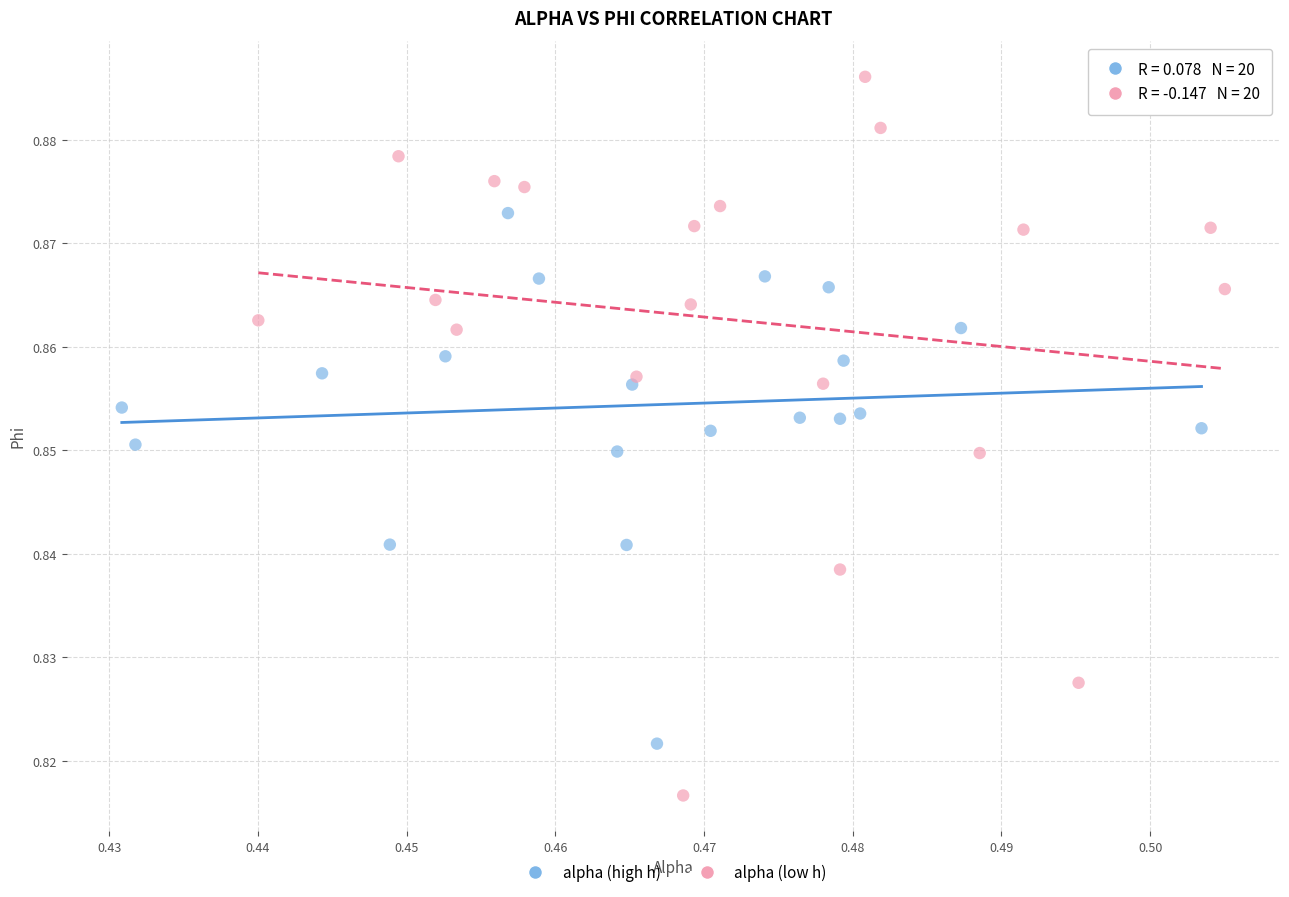

What are all the series names shown in the legend?

alpha (high h), alpha (low h)